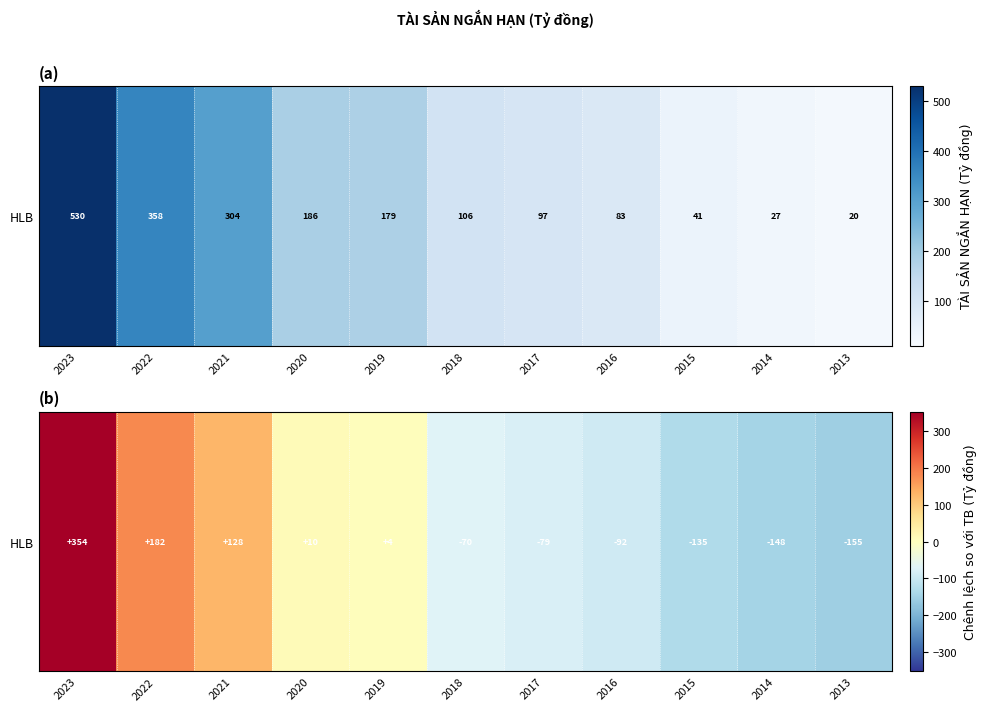

Which label corresponds to the largest value in the chart?

2023